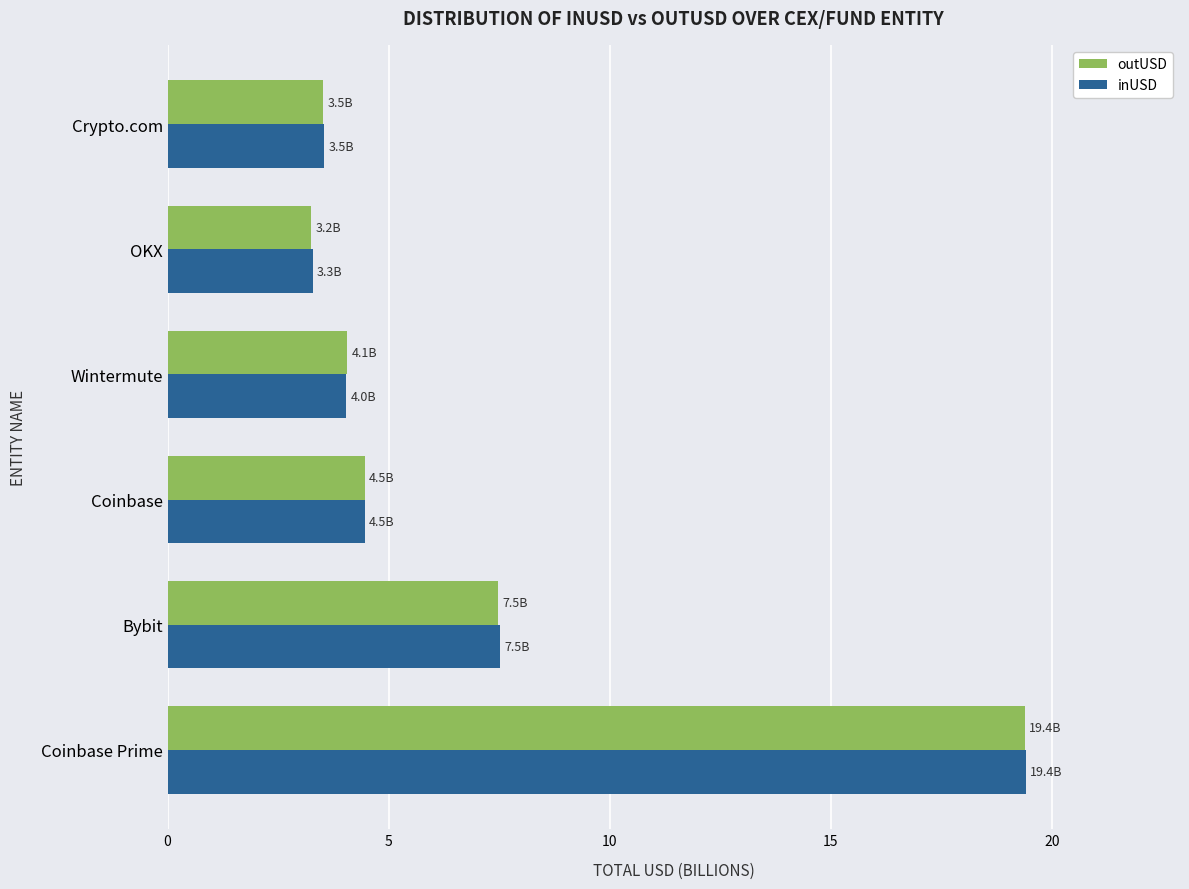

True or false: outUSD has a value of 3.5 at Crypto.com.

True